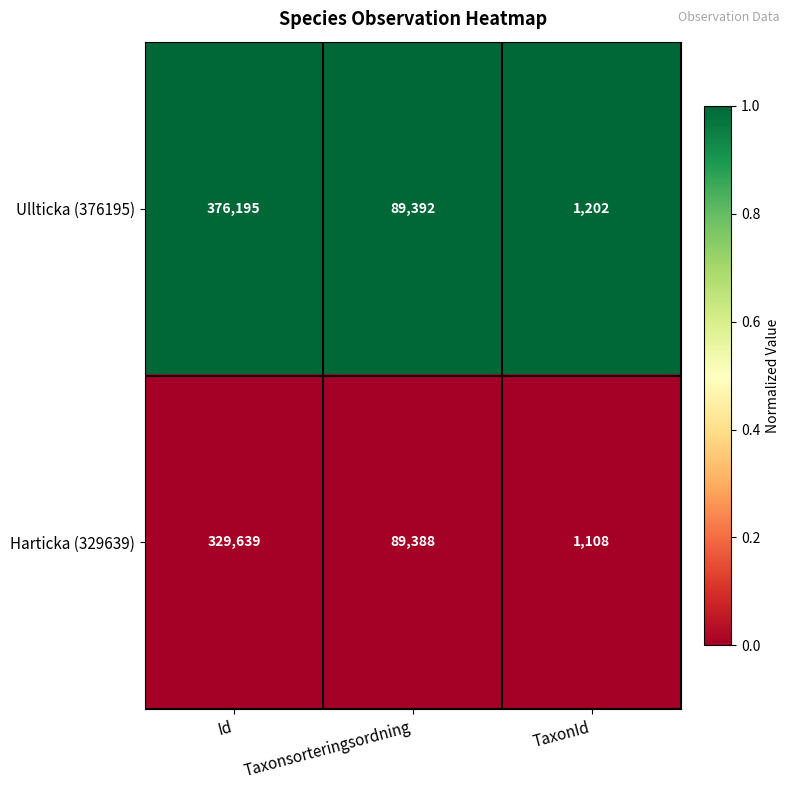

Reading left to right, extract all data points from this chart.

Ullticka (376195): 376195	89392	1202
Harticka (329639): 329639	89388	1108